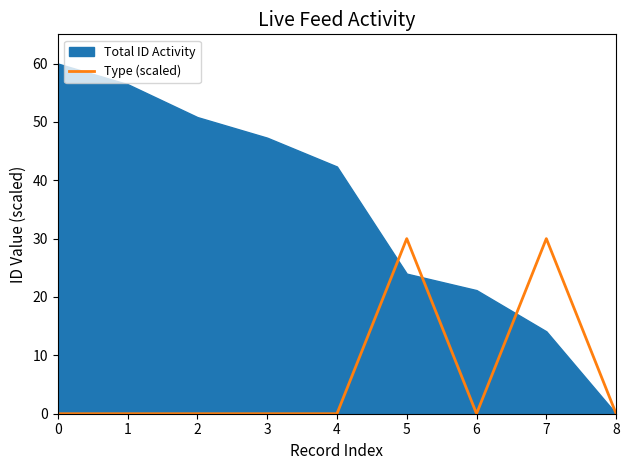

True or false: the data has more than 2 interior local peaks.

False